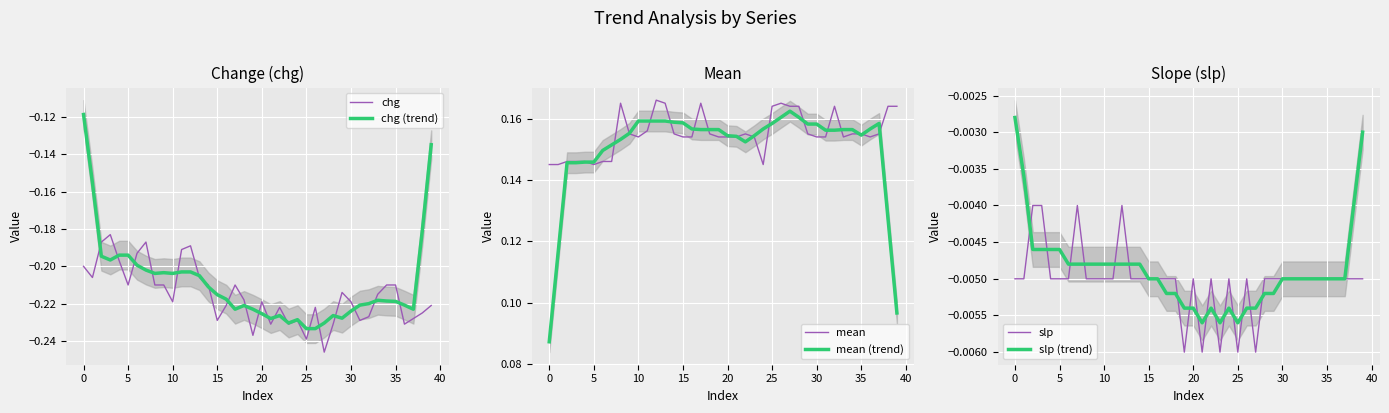

Count the number of data series in this chart.

6